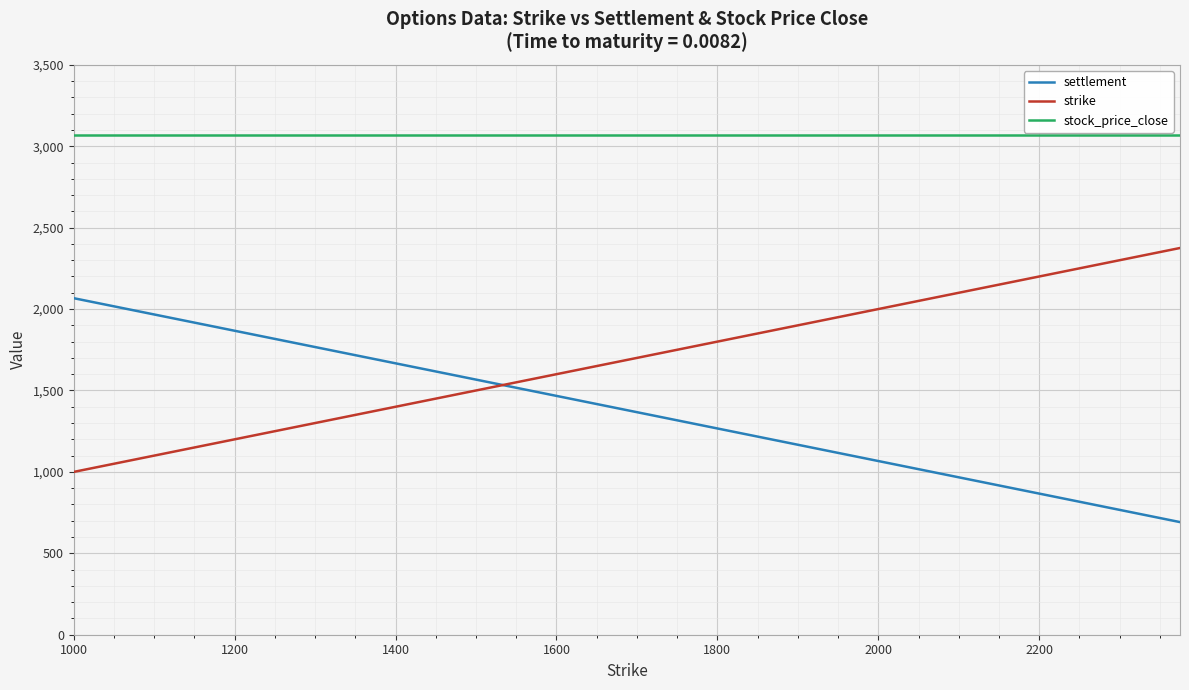

Rank the series by their average value, from lowest to highest.

settlement, strike, stock_price_close